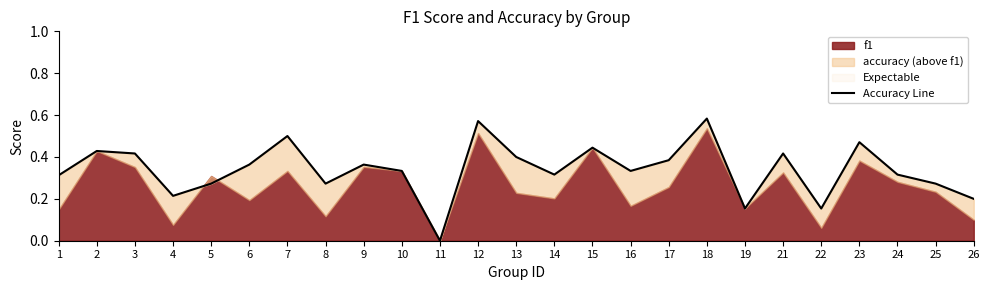

Rank the categories by value from highest to lowest.

18, 12, 7, 23, 15, 2, 3, 21, 13, 17, 6, 9, 10, 16, 14, 24, 1, 5, 8, 25, 4, 26, 19, 22, 11